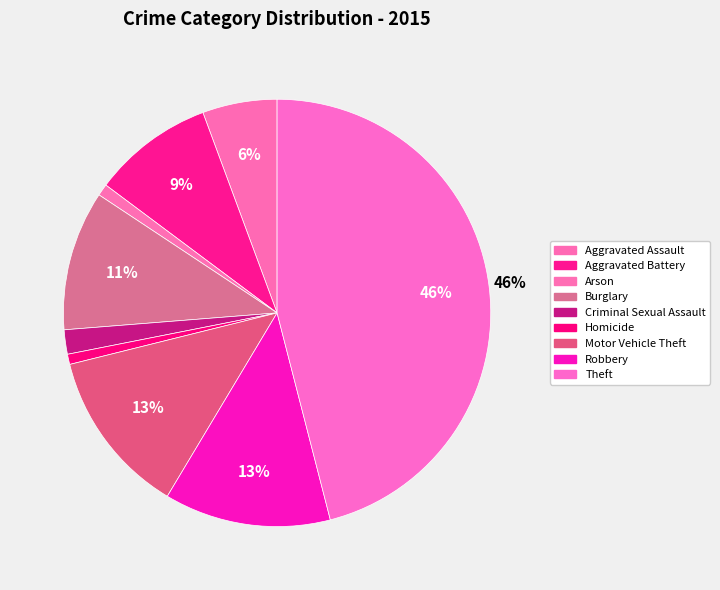

How many segments does this pie chart have?

9